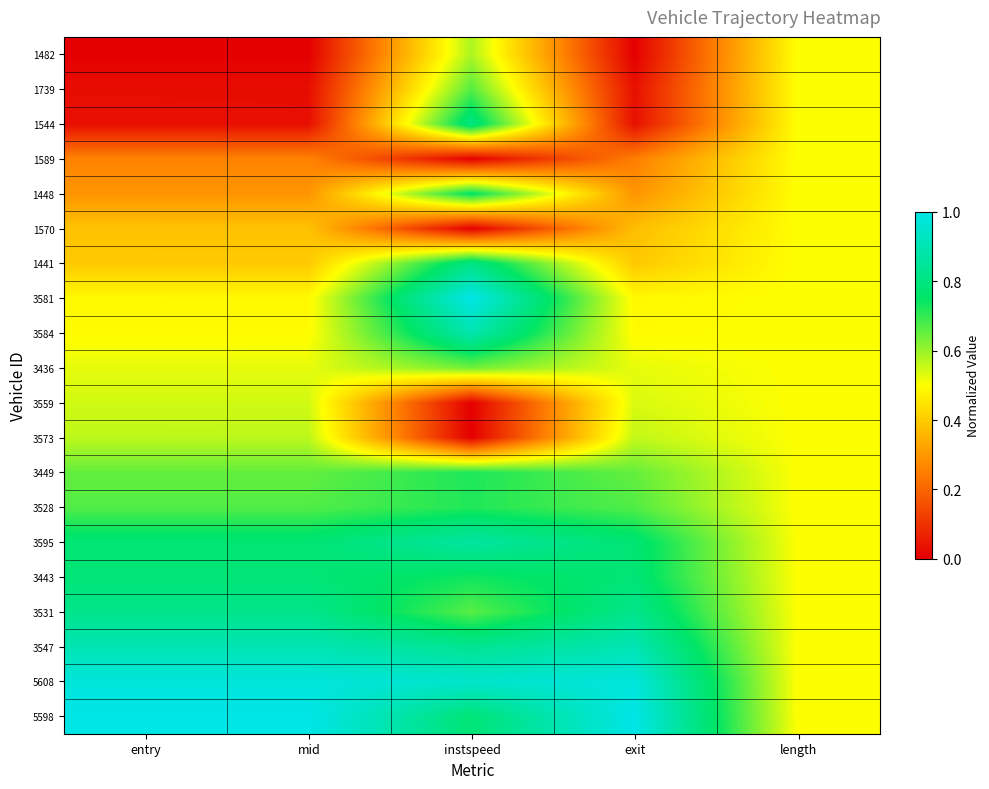

What is the spread (max minus min) of values at instspeed?

1.0